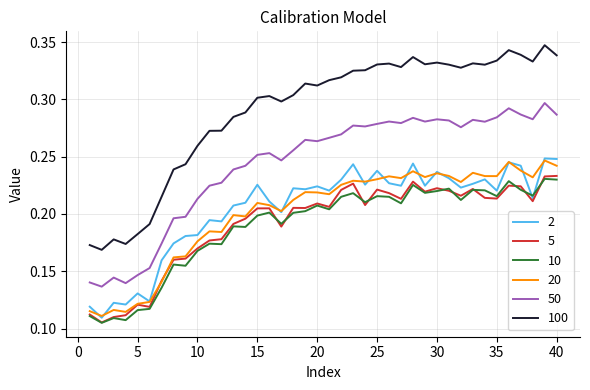

True or false: 50 and 5 cross at least once.

False